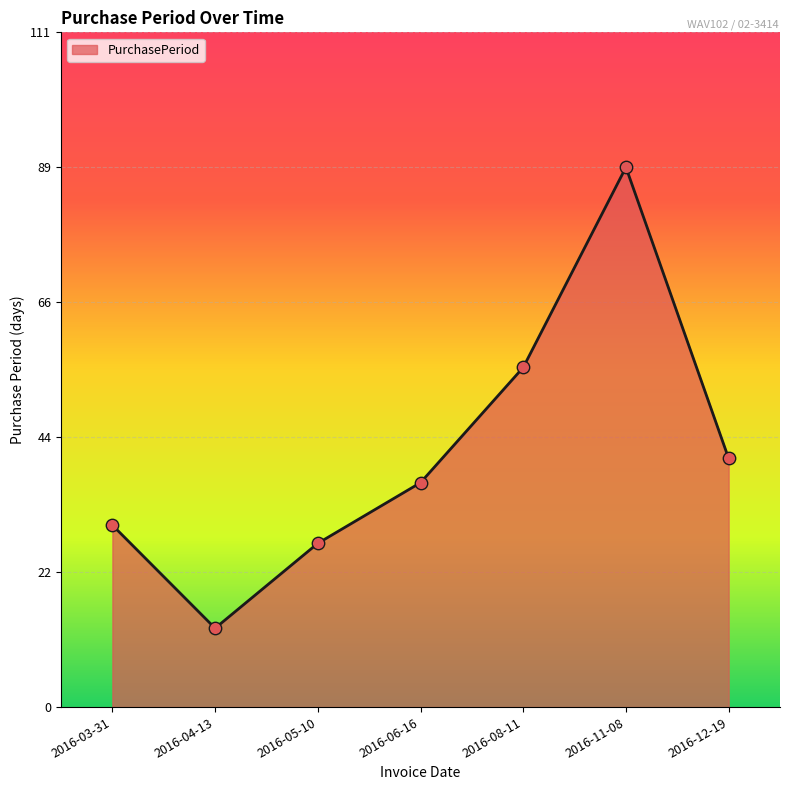

Approximately how many times larger is the value at 2016-11-08 compared to 2016-04-13?

6.8